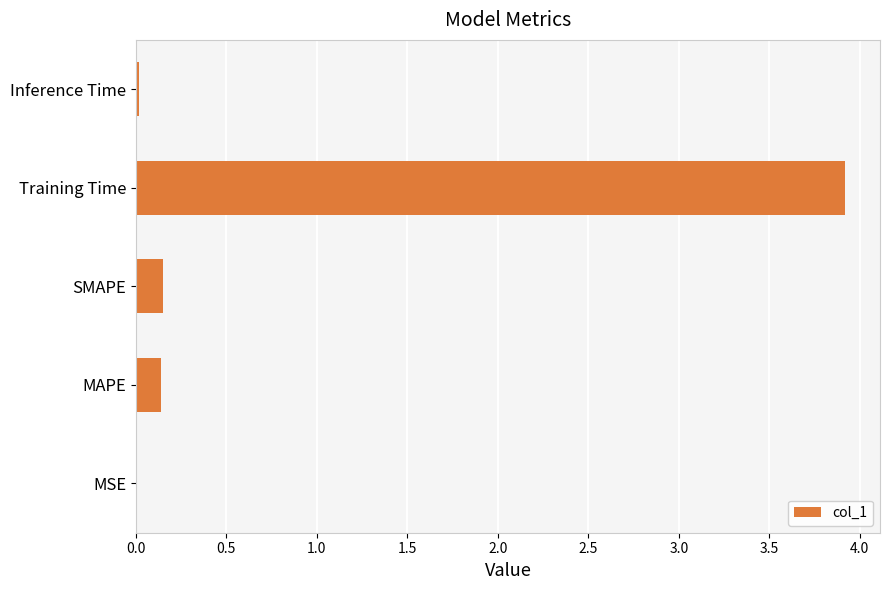

What is the sum of the values at SMAPE and Training Time?

4.1